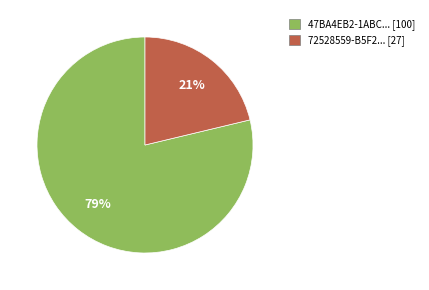

To the nearest percent, what is the average slice percentage?

50%